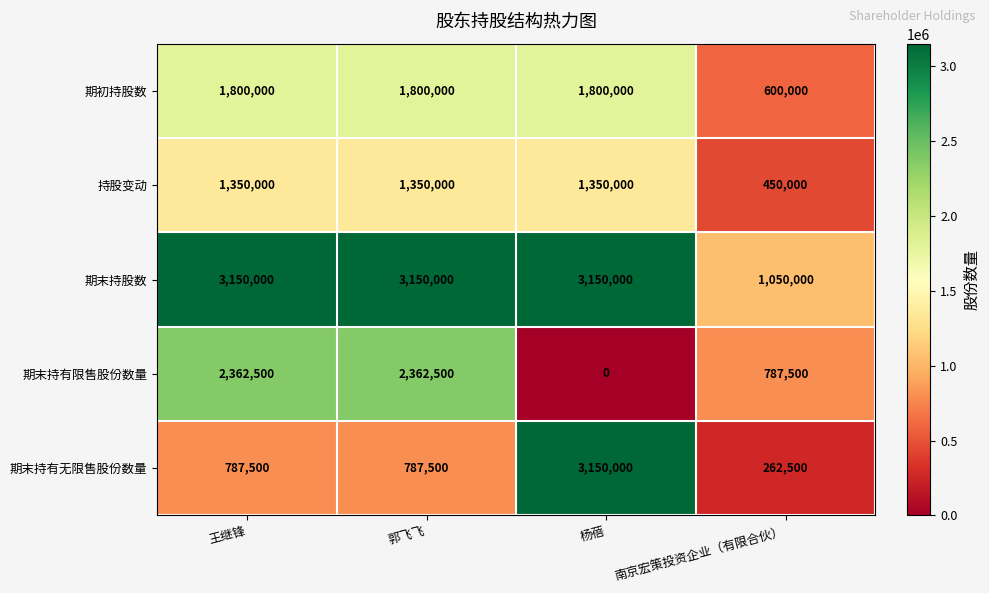

At 王继锋, list the series in order from largest to smallest.

期末持股数, 期末持有限售股份数量, 期初持股数, 持股变动, 期末持有无限售股份数量